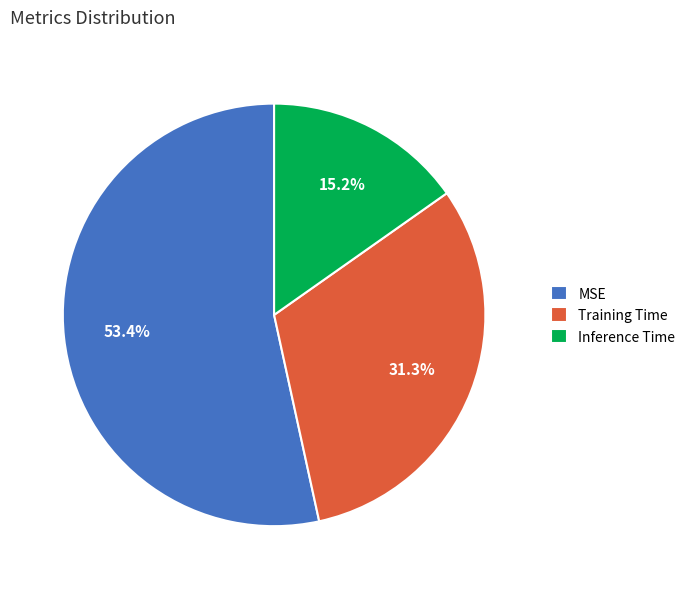

True or false: Inference Time accounts for 29% of the total.

False